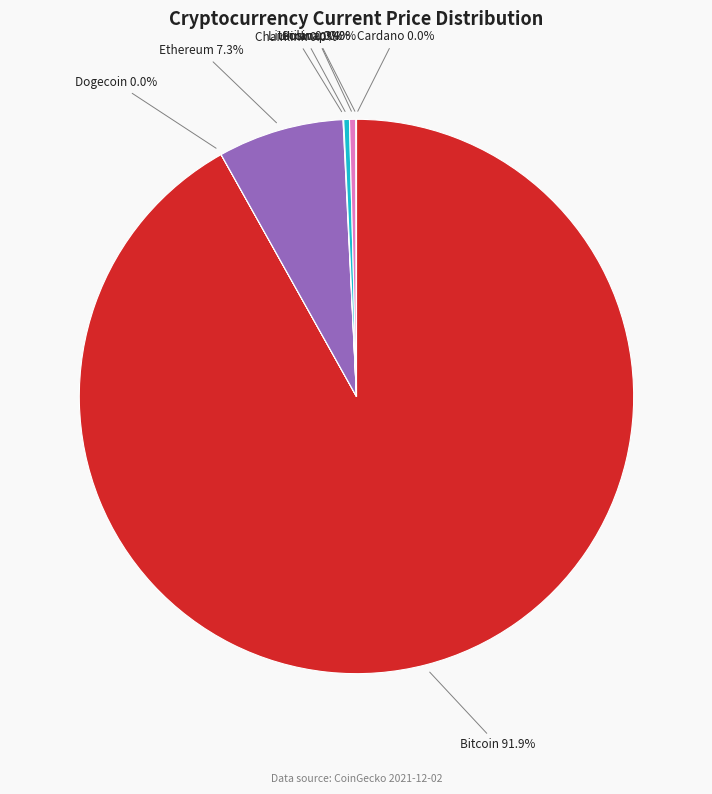

Which slice represents more than half of the pie?

Bitcoin 91.9%